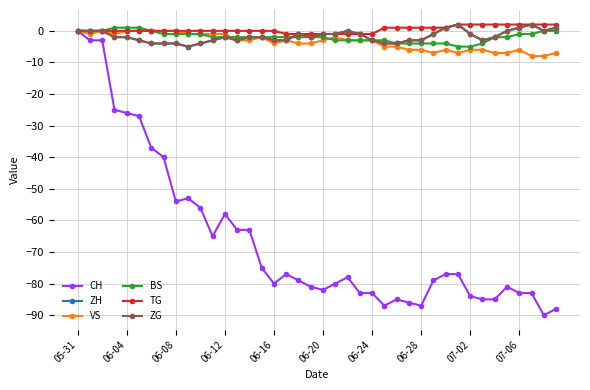

Which series has the largest total across all categories?

TG